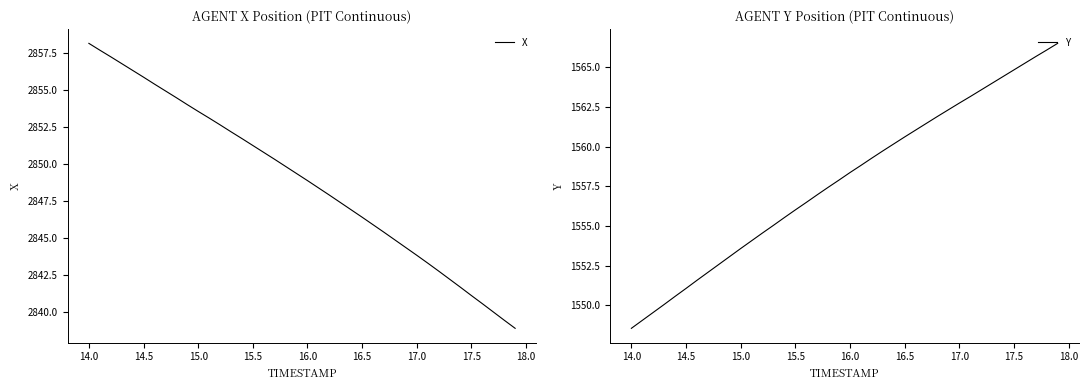

At how many categories does at least one series exceed 1697?

40